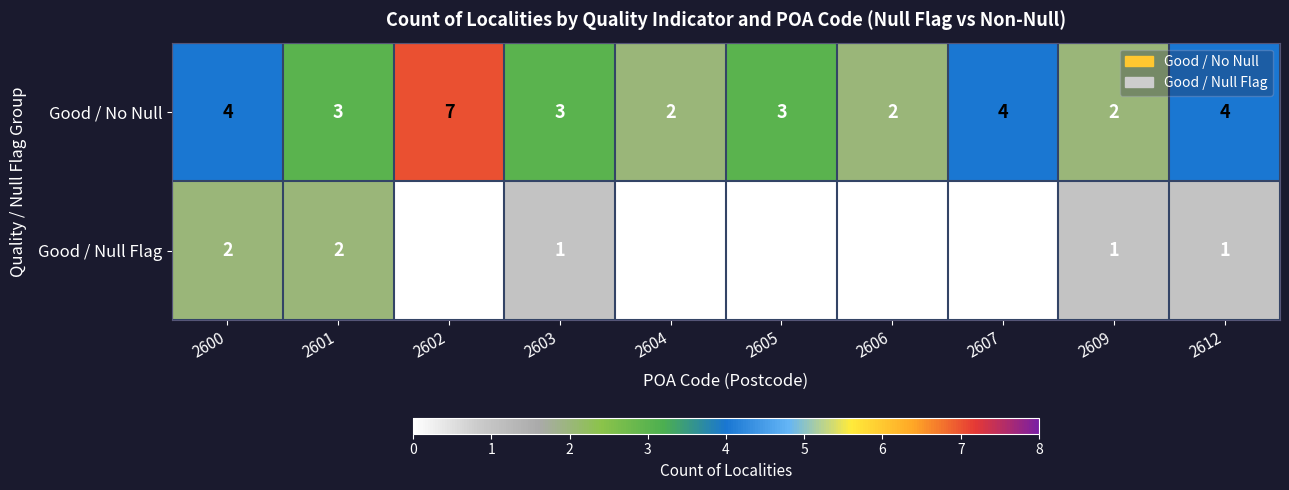

What is the sum of all Good / No Null values?

34